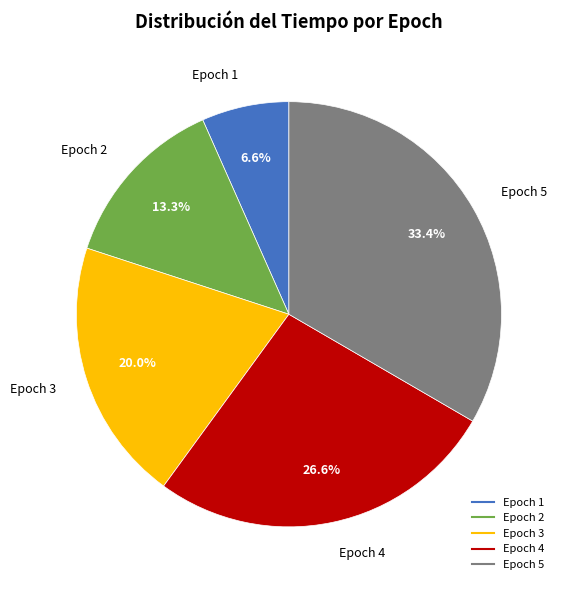

How many segments does this pie chart have?

5